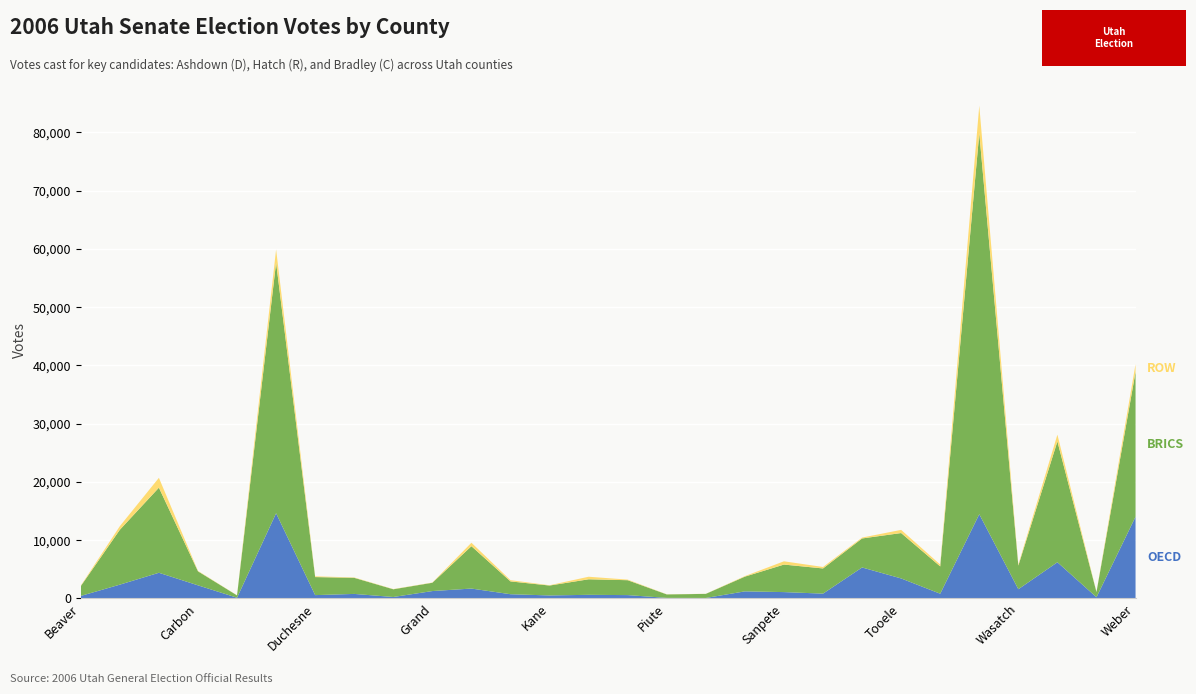

Reading left to right, extract all data points from this chart.

OECD (Ashdown D): 435	2374	4412	2255	127	14632	574	780	253	1272	1701	729	518	626	577	99	86	1220	1094	830	5322	3438	815	14464	1587	6220	210	14030
BRICS (Hatch R): 1688	9422	14611	2408	402	43023	3098	2764	1324	1425	7274	2200	1701	2667	2558	595	702	2529	4726	4324	4980	7794	4690	65413	4062	20746	890	24863
ROW (Bradley C): 81	620	1692	73	16	2268	132	62	36	42	593	213	54	438	103	25	15	91	560	254	152	545	321	4734	178	1160	29	1334